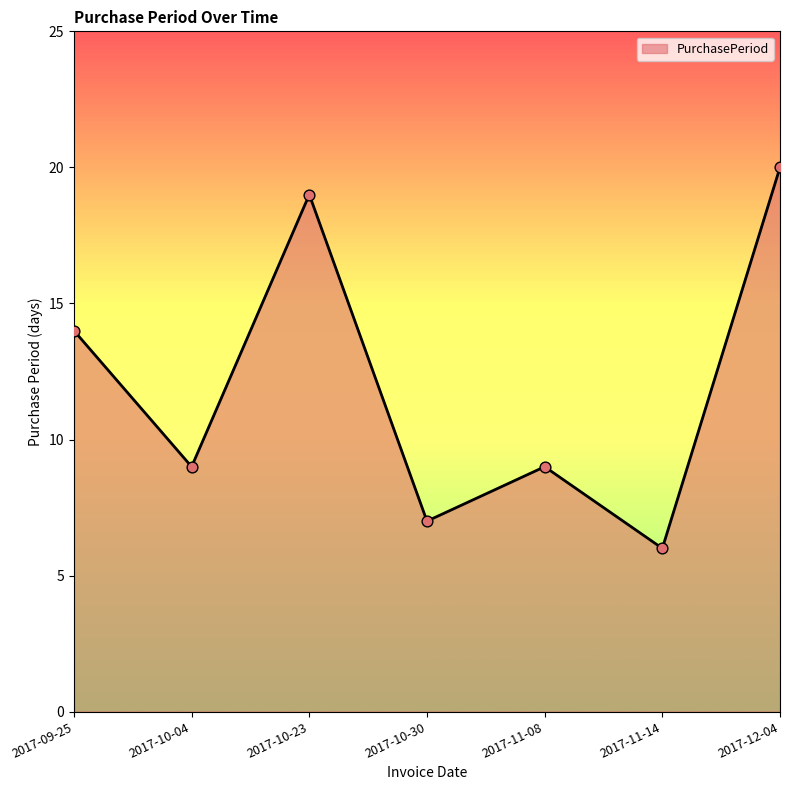

What is the ratio of the value at 2017-10-04 to the value at 2017-11-14?

1.5